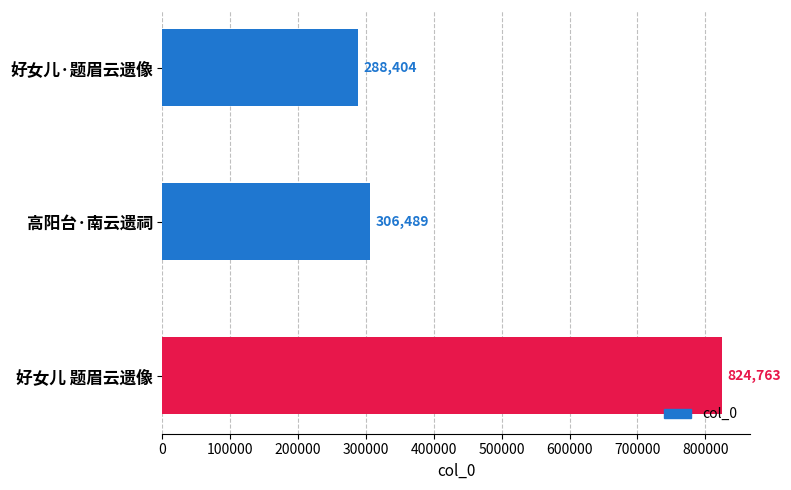

What is the sum of all values?

1419656